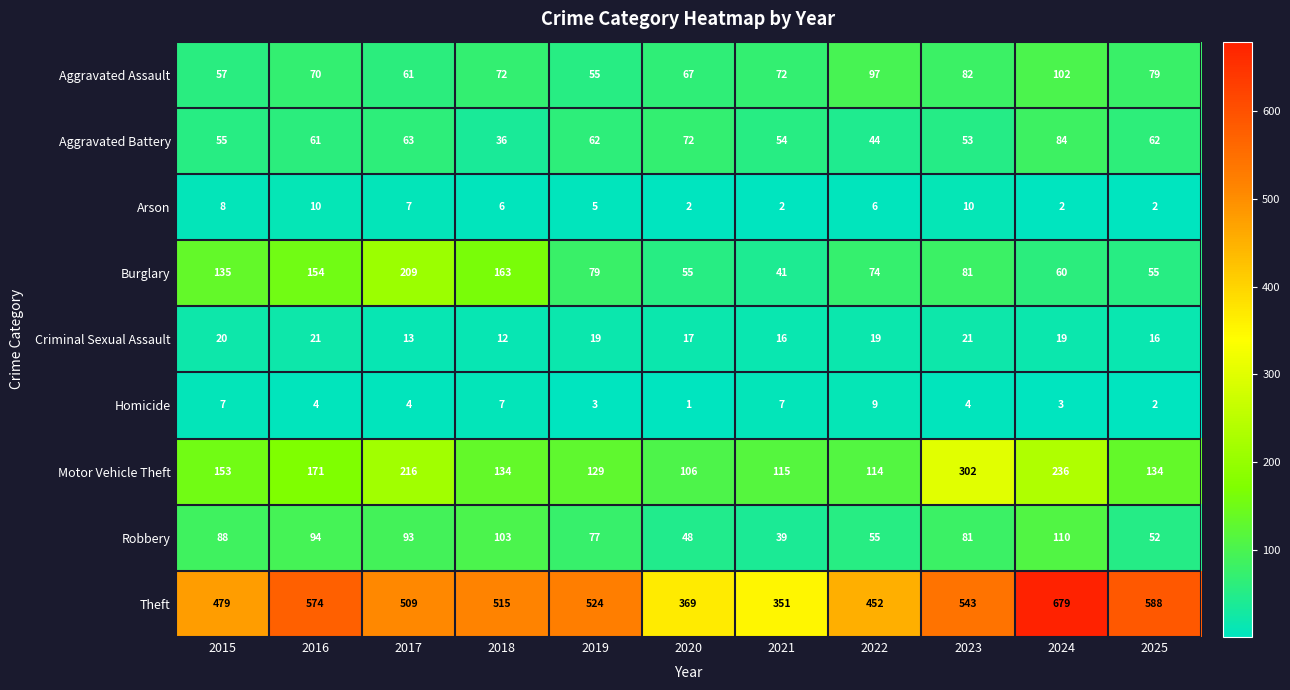

Which category has the lowest value in the Theft series?

2021